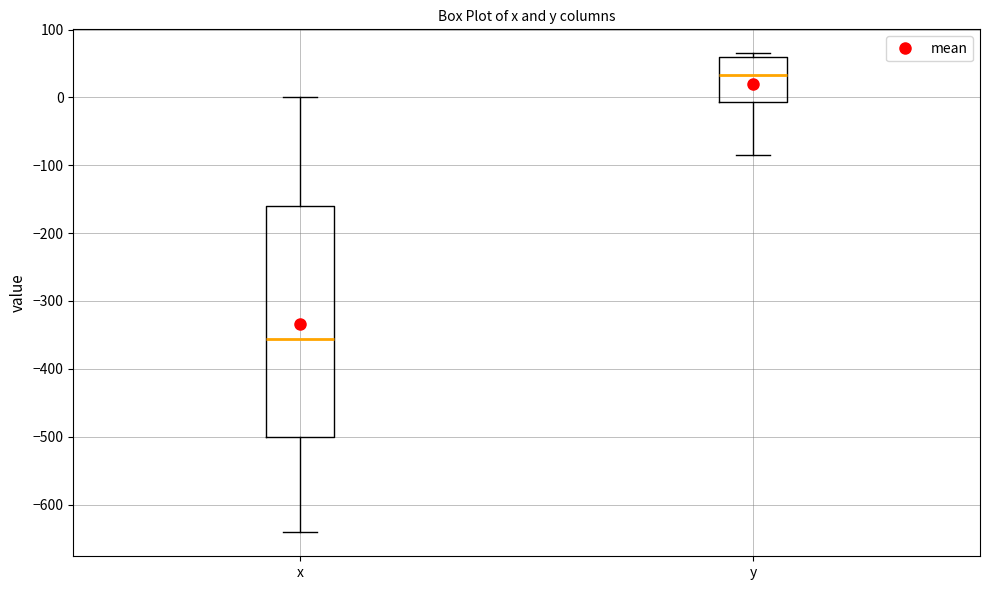

Reading left to right, transcribe this box plot: for each box, give where its median line is, the range the box spans, and where its two whiskers end, as read against the y-axis. The values are not printed on the chart, so give them approximately, as read against the axis.

x: median -360, box -500 to -160, whiskers -640 to 0
y: median 30, box -10 to 60, whiskers -90 to 70